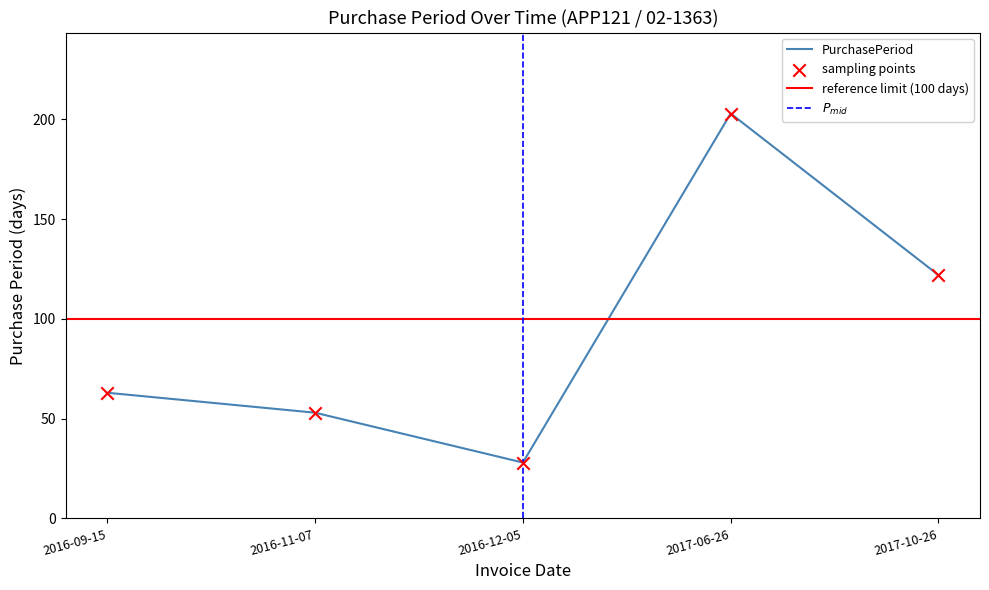

What is the ratio of the value at 2017-06-26 to the value at 2016-11-07?

3.8